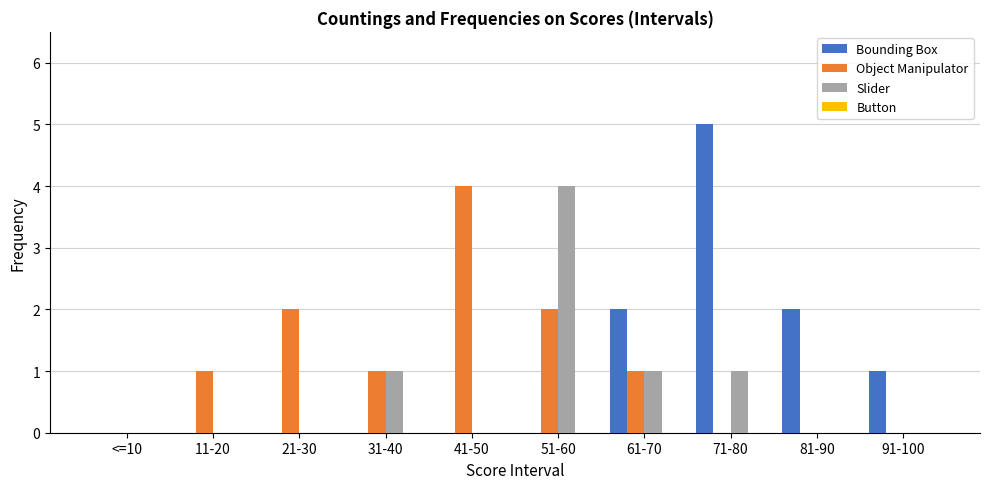

How many data points does each series have?

10